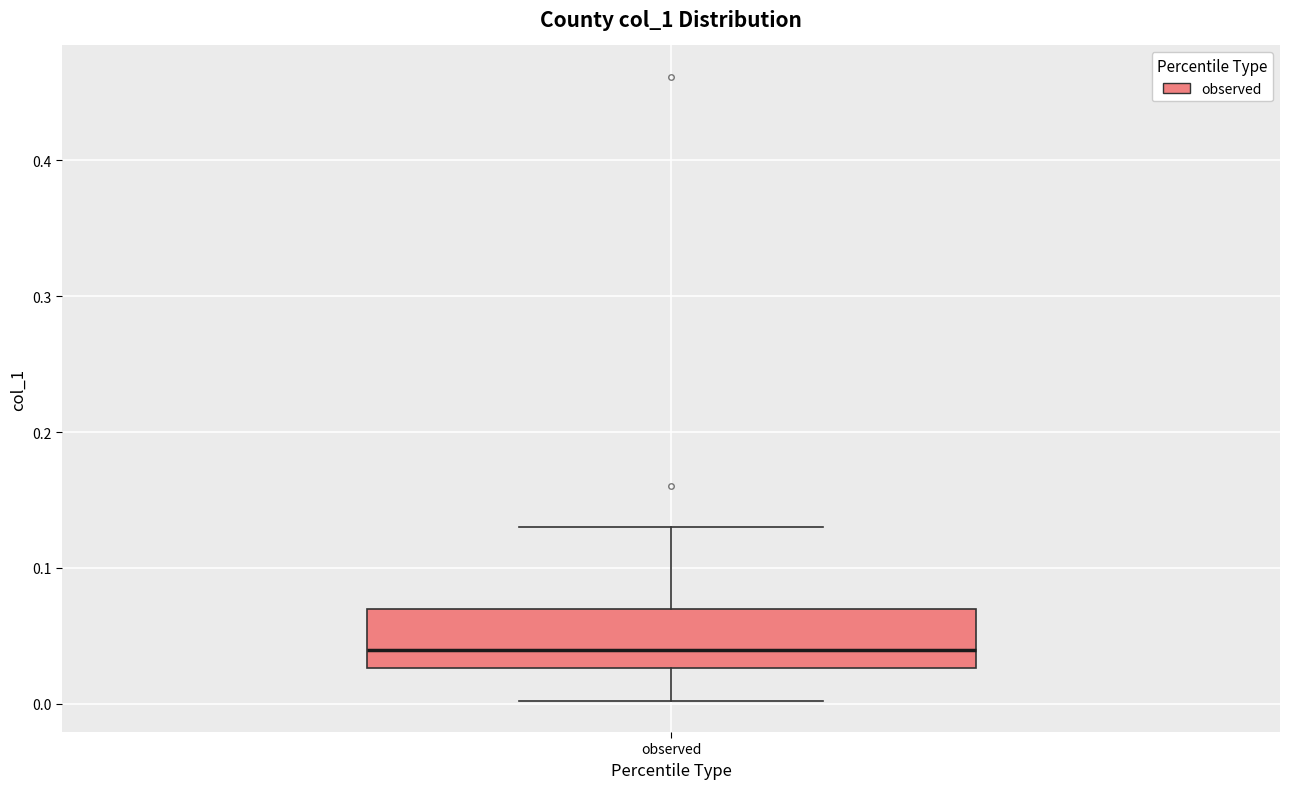

Where is the lower edge of the box for observed on the y-axis? The values are not printed on the chart, so give them approximately, as read against the axis.

0.03